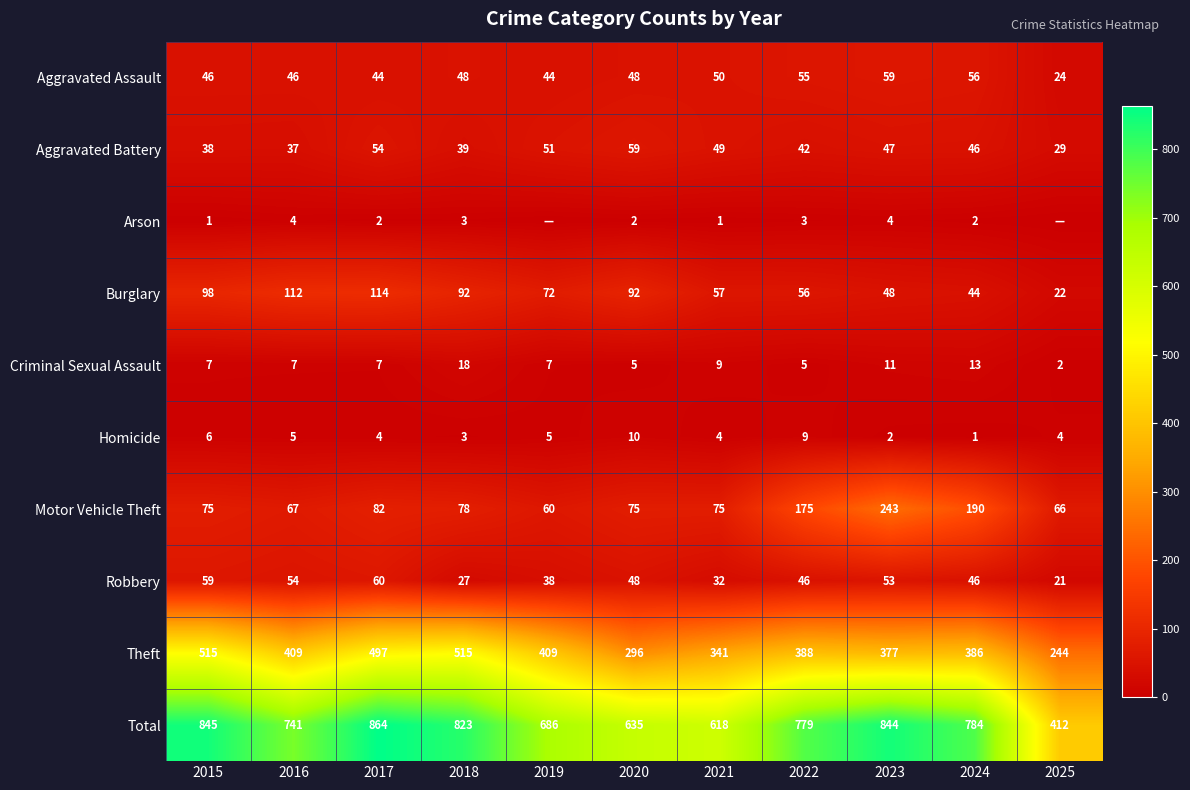

At which label does Homicide reach its peak?

2020